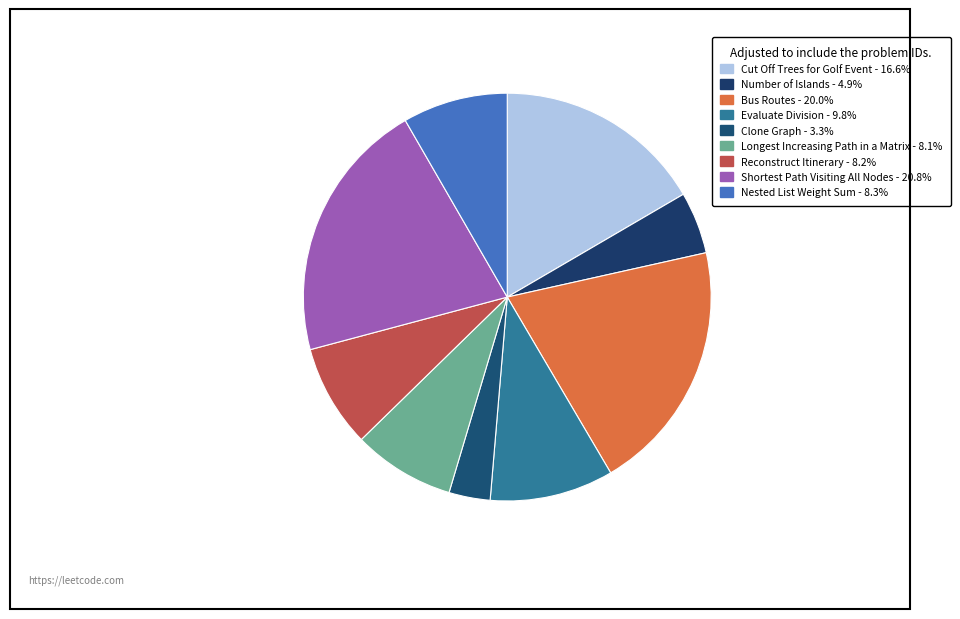

What is the change in value from Cut Off Trees for Golf Event to Nested List Weight Sum?

-336